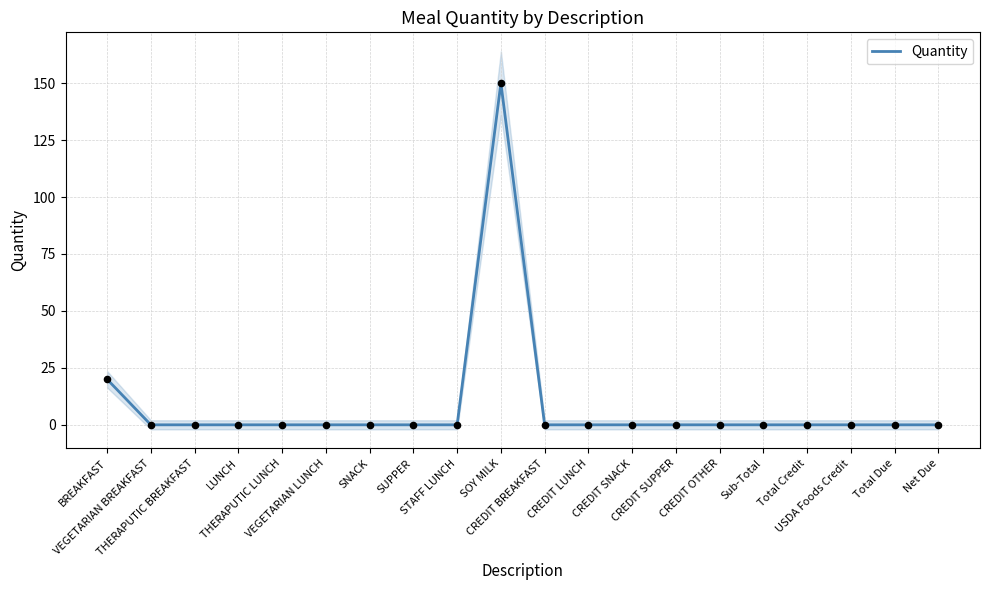

Which has a higher value, BREAKFAST or SUPPER?

BREAKFAST